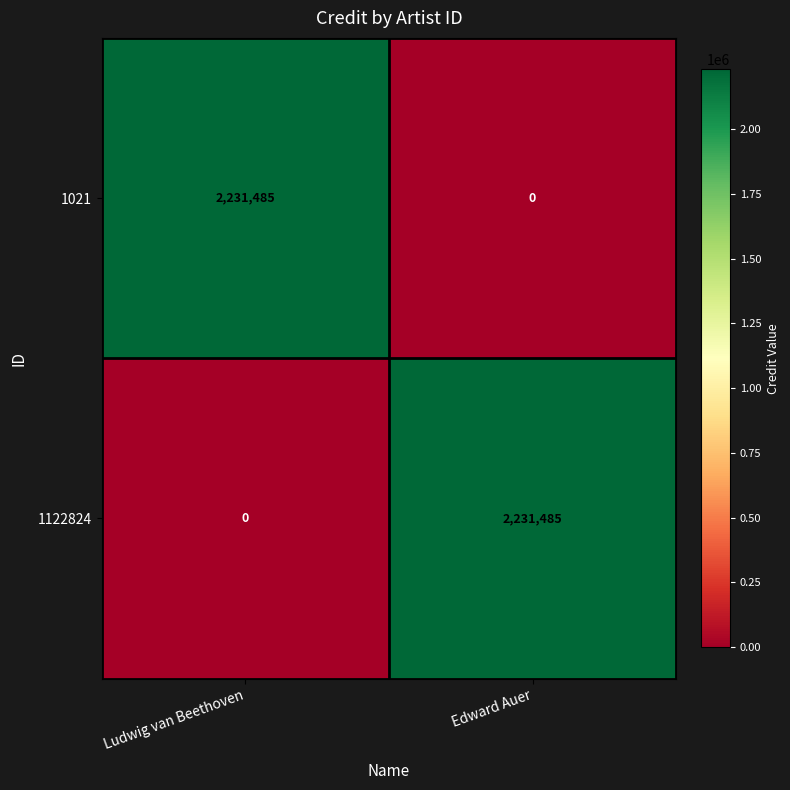

How many series are shown in this chart?

2